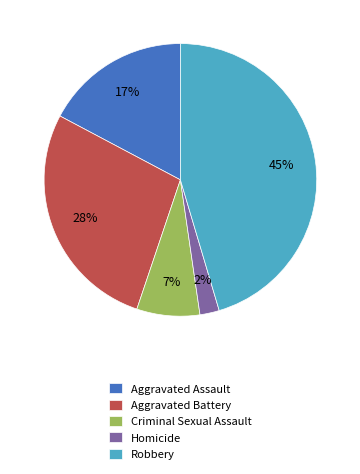

Is Aggravated Battery the majority of the pie?

No